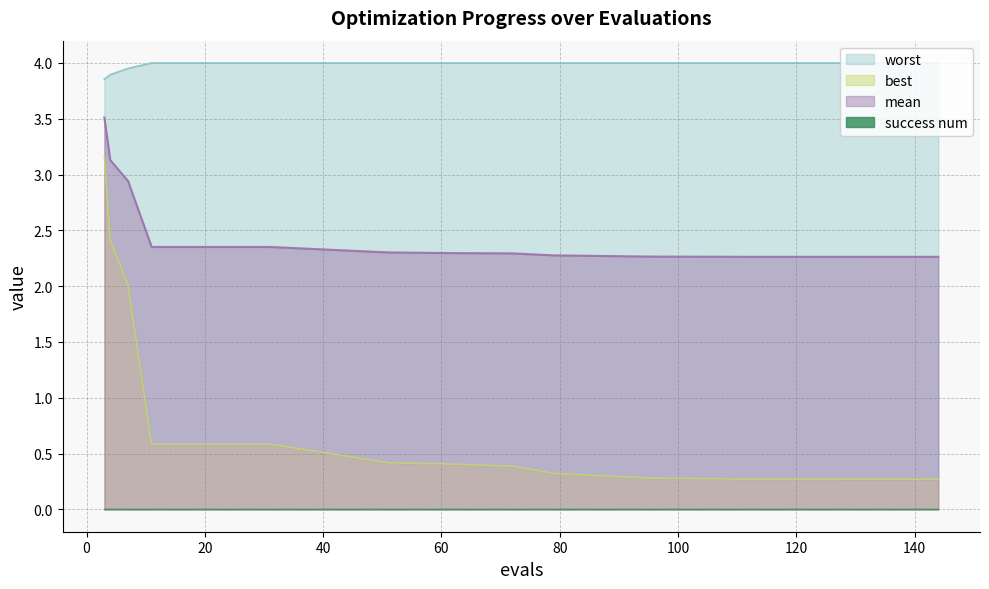

How many interior local peaks does the best series have?

1